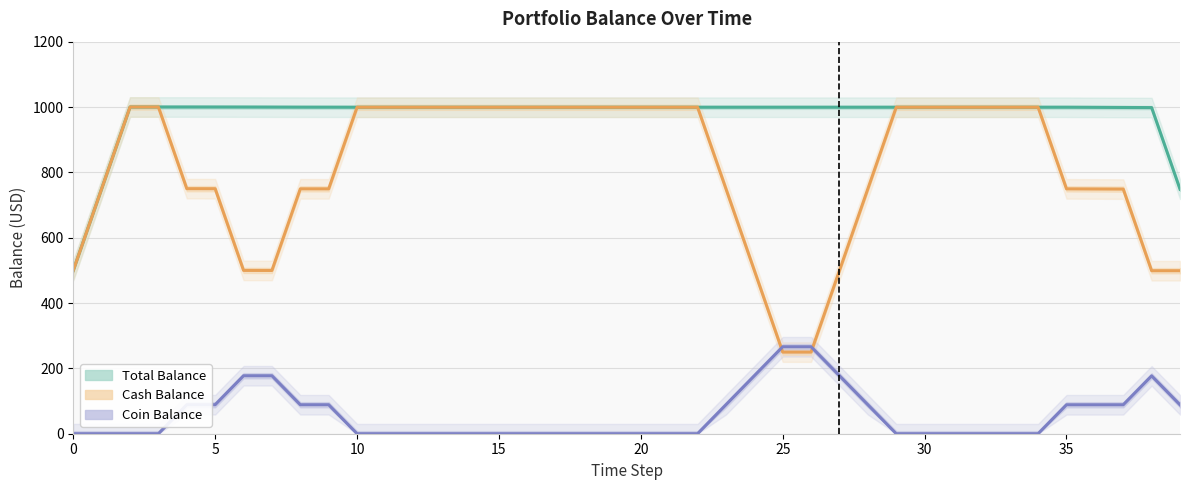

List the series in order of their peak value, lowest first.

Coin Balance, Total Balance, Cash Balance